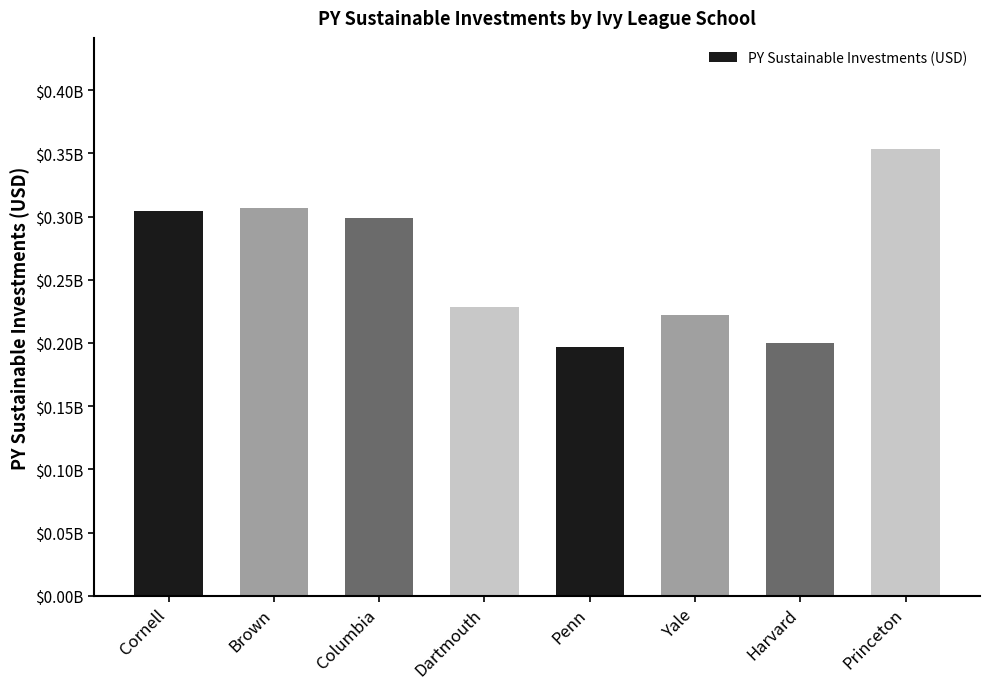

Reading left to right, extract all data points from this chart.

304148284	307000000	298661000	228661000	197000000	222075000	200000000	353000000